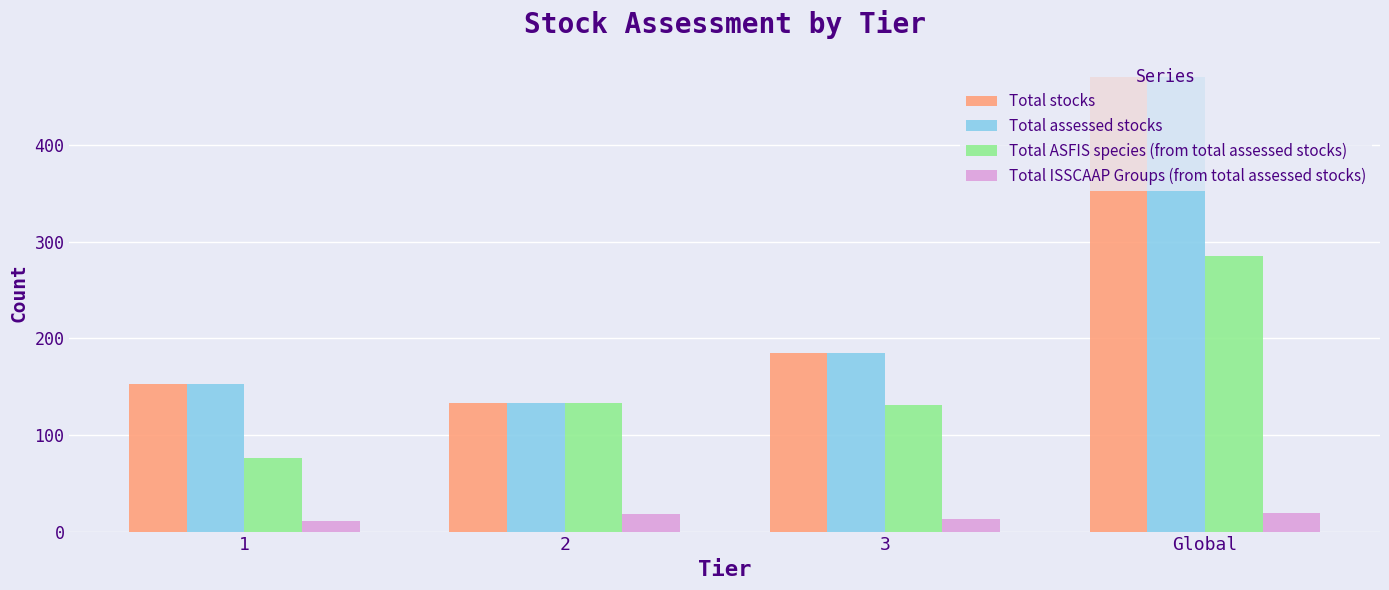

How many distinct data groups are displayed?

4